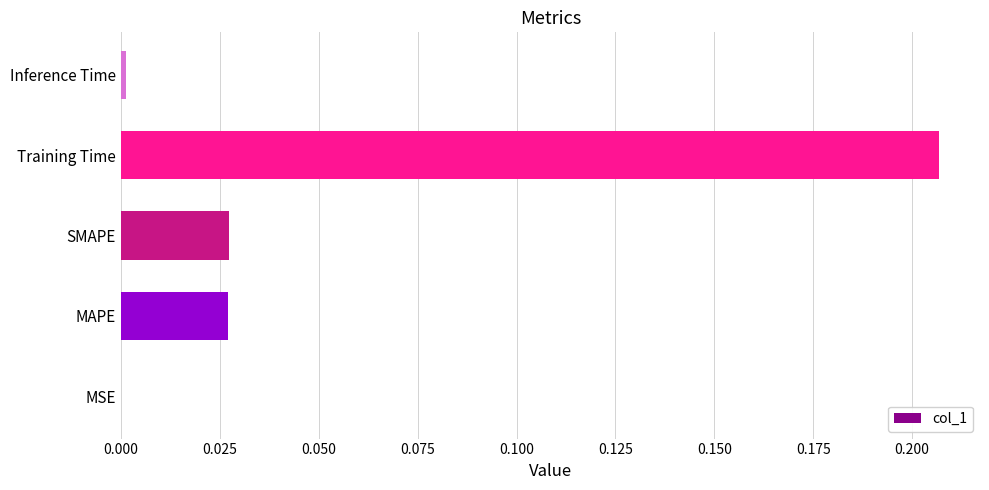

The value at Training Time is 0.3. True or false?

False